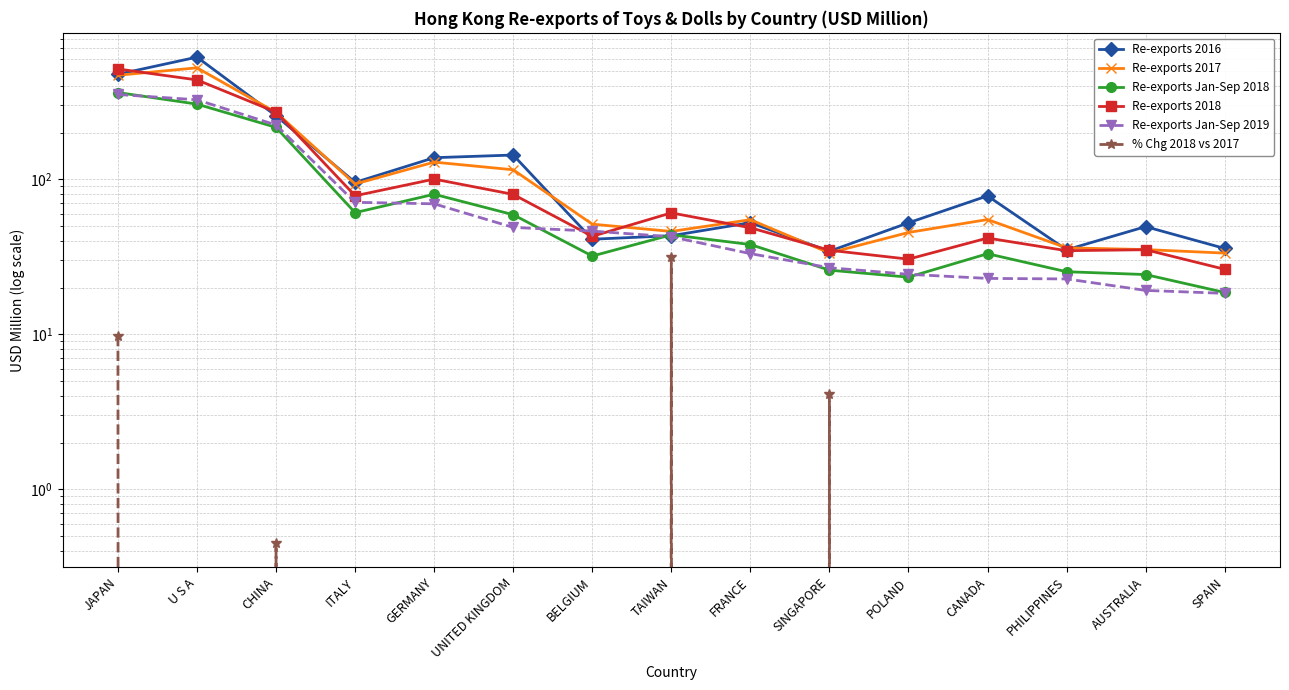

Reading left to right, transcribe all the data shown in this chart.

Re-exports 2016: JAPAN=476.7	U S A=615.3	CHINA=257.2	ITALY=95.6	GERMANY=138.0	UNITED KINGDOM=143.6	BELGIUM=41.1	TAIWAN=43.3	FRANCE=52.5	SINGAPORE=34.3	POLAND=52.4	CANADA=78.2	PHILIPPINES=35.1	AUSTRALIA=49.5	SPAIN=35.8
Re-exports 2017: JAPAN=470.1	U S A=524.9	CHINA=270.5	ITALY=93.4	GERMANY=129.2	UNITED KINGDOM=115.3	BELGIUM=51.4	TAIWAN=46.1	FRANCE=54.9	SINGAPORE=33.5	POLAND=45.4	CANADA=55.0	PHILIPPINES=36.1	AUSTRALIA=35.2	SPAIN=33.4
Re-exports Jan-Sep 2018: JAPAN=363.5	U S A=306.0	CHINA=216.5	ITALY=61.0	GERMANY=80.1	UNITED KINGDOM=59.1	BELGIUM=32.0	TAIWAN=43.9	FRANCE=38.0	SINGAPORE=25.9	POLAND=23.4	CANADA=33.1	PHILIPPINES=25.3	AUSTRALIA=24.3	SPAIN=18.6
Re-exports 2018: JAPAN=515.9	U S A=438.6	CHINA=271.7	ITALY=78.3	GERMANY=100.4	UNITED KINGDOM=80.0	BELGIUM=42.9	TAIWAN=60.8	FRANCE=48.7	SINGAPORE=34.9	POLAND=30.5	CANADA=41.8	PHILIPPINES=34.6	AUSTRALIA=35.1	SPAIN=26.3
Re-exports Jan-Sep 2019: JAPAN=353.2	U S A=326.3	CHINA=224.4	ITALY=71.1	GERMANY=69.5	UNITED KINGDOM=48.9	BELGIUM=46.3	TAIWAN=42.6	FRANCE=33.2	SINGAPORE=26.9	POLAND=24.4	CANADA=22.9	PHILIPPINES=22.8	AUSTRALIA=19.2	SPAIN=18.4
% Chg 2018 vs 2017: JAPAN=9.7	U S A=-16.4	CHINA=0.5	ITALY=-16.1	GERMANY=-22.3	UNITED KINGDOM=-30.6	BELGIUM=-16.5	TAIWAN=31.8	FRANCE=-11.3	SINGAPORE=4.1	POLAND=-32.7	CANADA=-24.0	PHILIPPINES=-4.2	AUSTRALIA=-0.2	SPAIN=-21.4